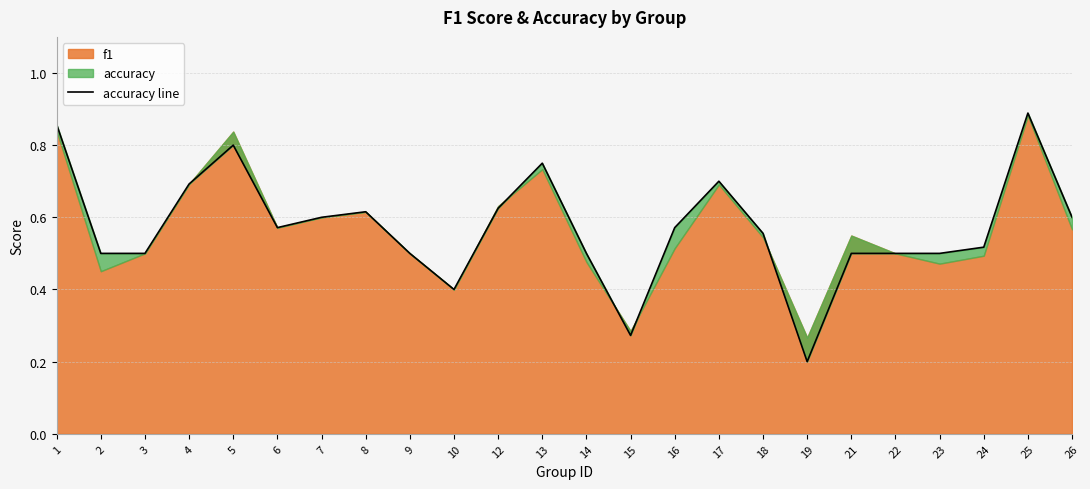

How many lines are shown in the chart?

1